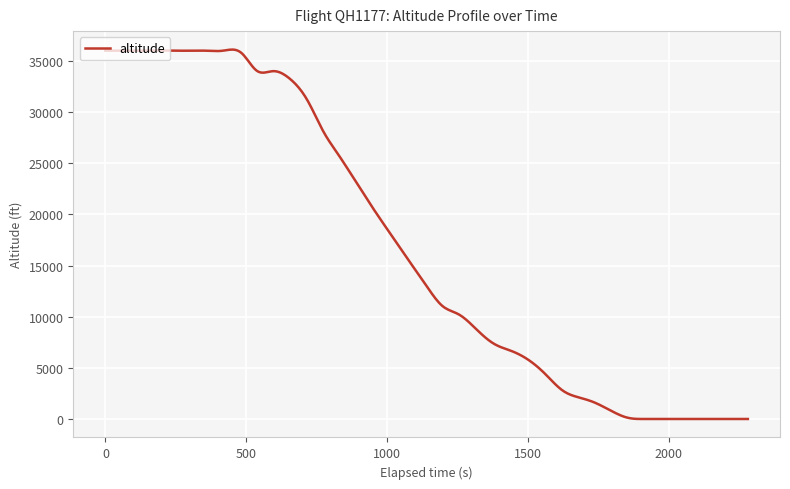

True or false: there are more than 0 points higher than both neighbors.

True